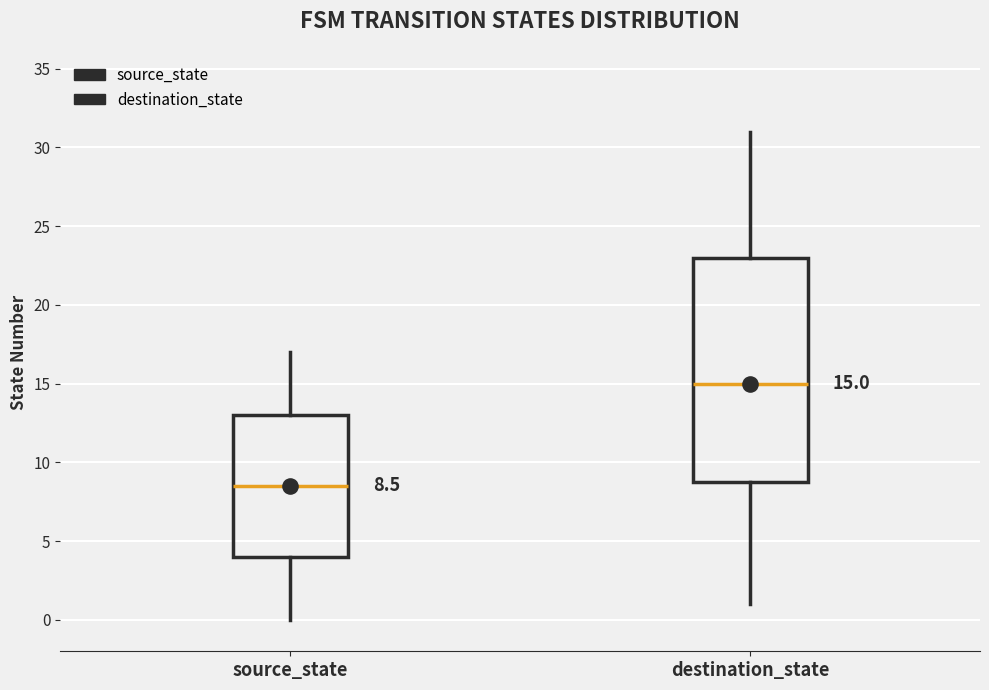

Which box's median line is the lowest?

source_state